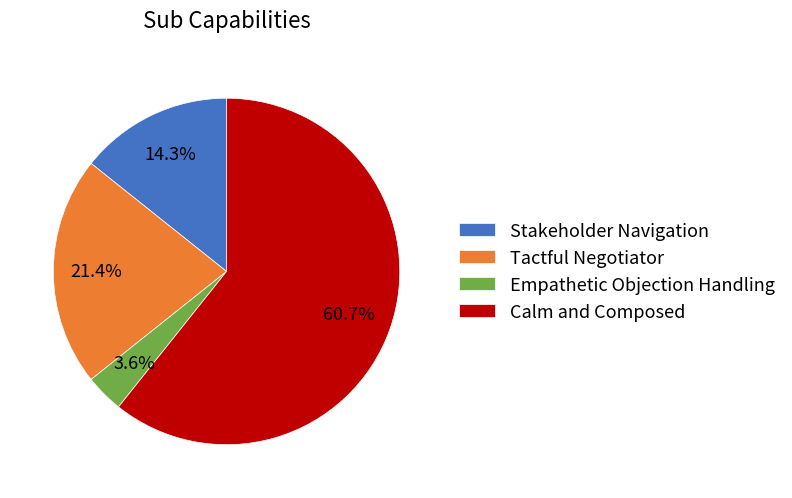

Which slice is the largest?

Calm and Composed